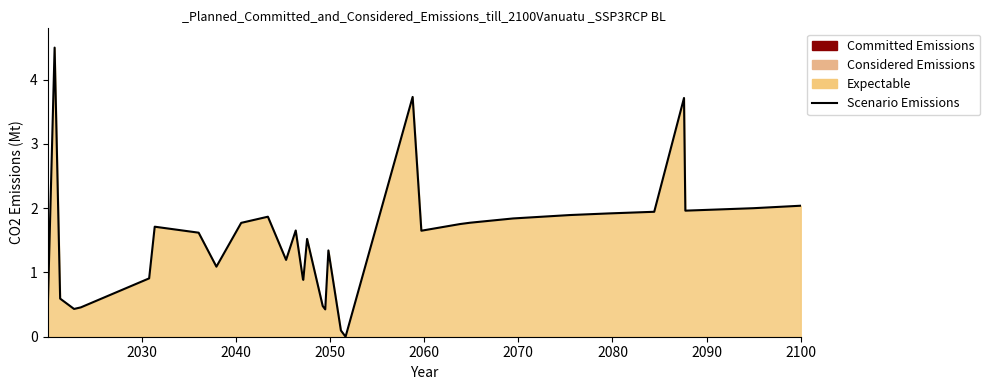

At which label does the data first exceed 1?

2040